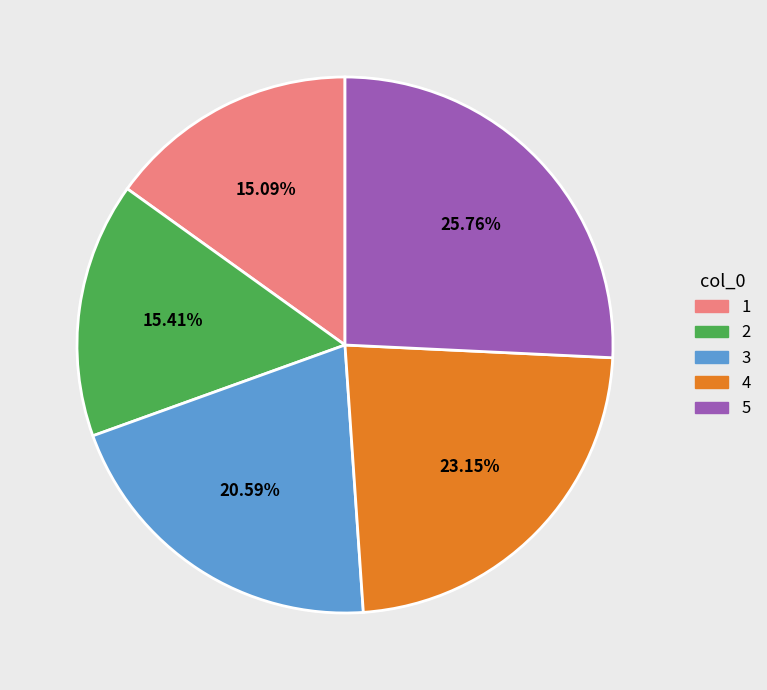

What portion of the pie excludes 2?

84.6%